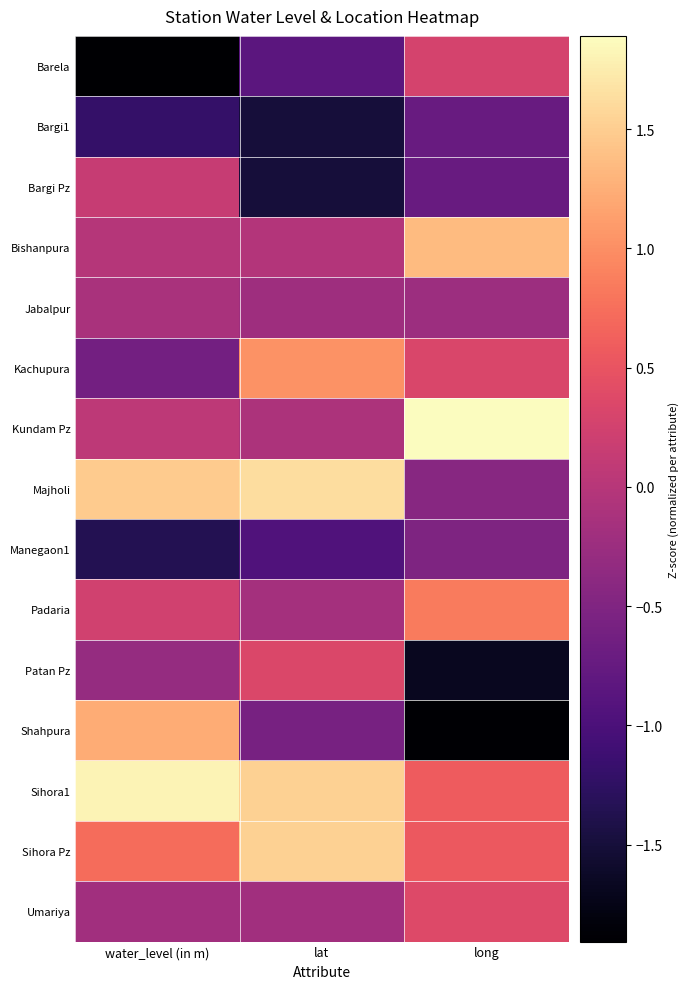

What is the difference between the highest and lowest values at long?

3.8